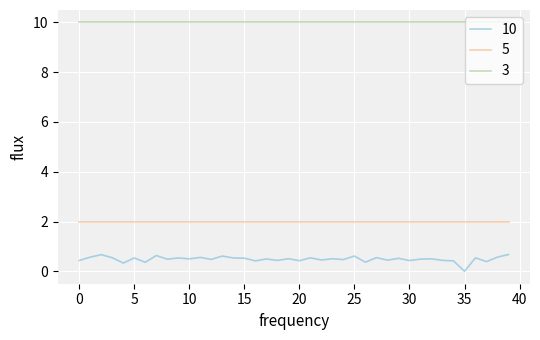

Which series has the largest range (max minus min)?

10